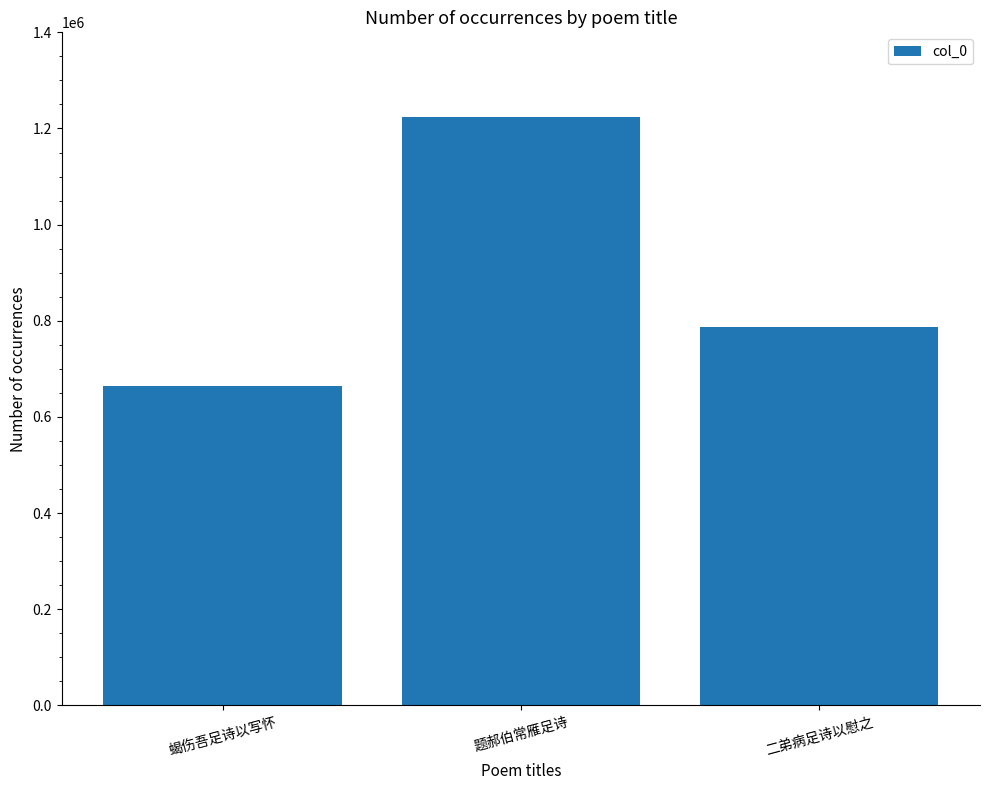

What is the minimum value shown in the chart?

664140